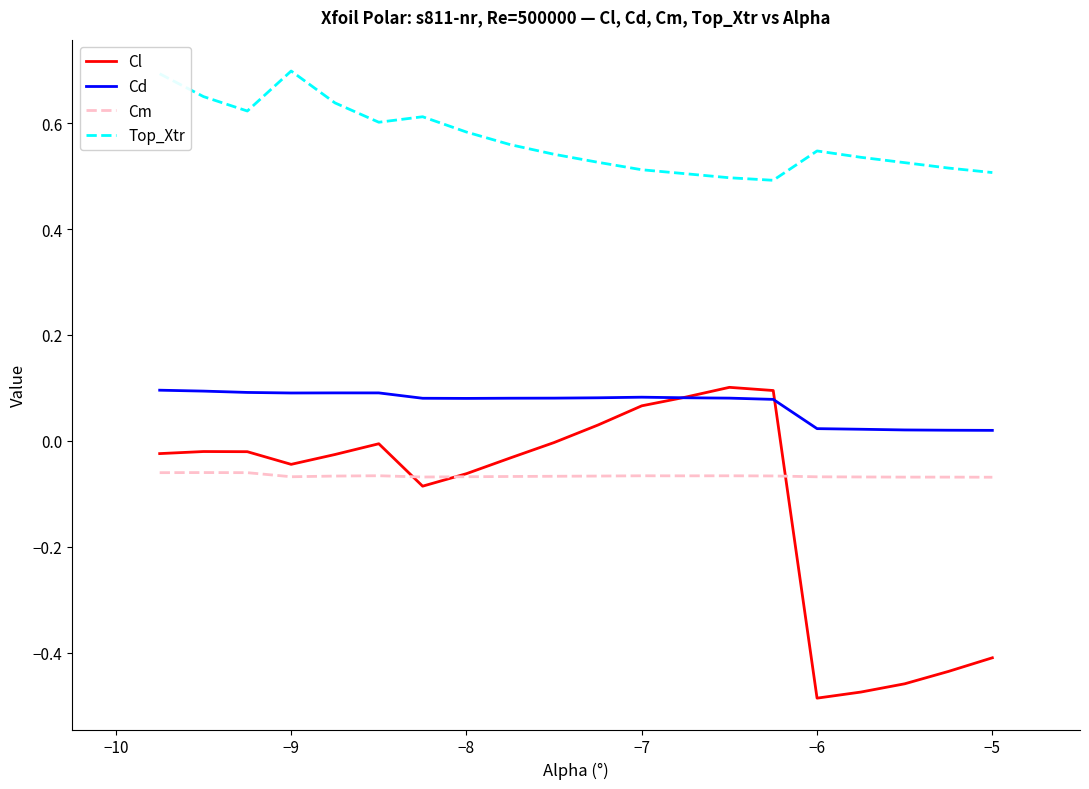

Which series has the largest total across all categories?

Top_Xtr